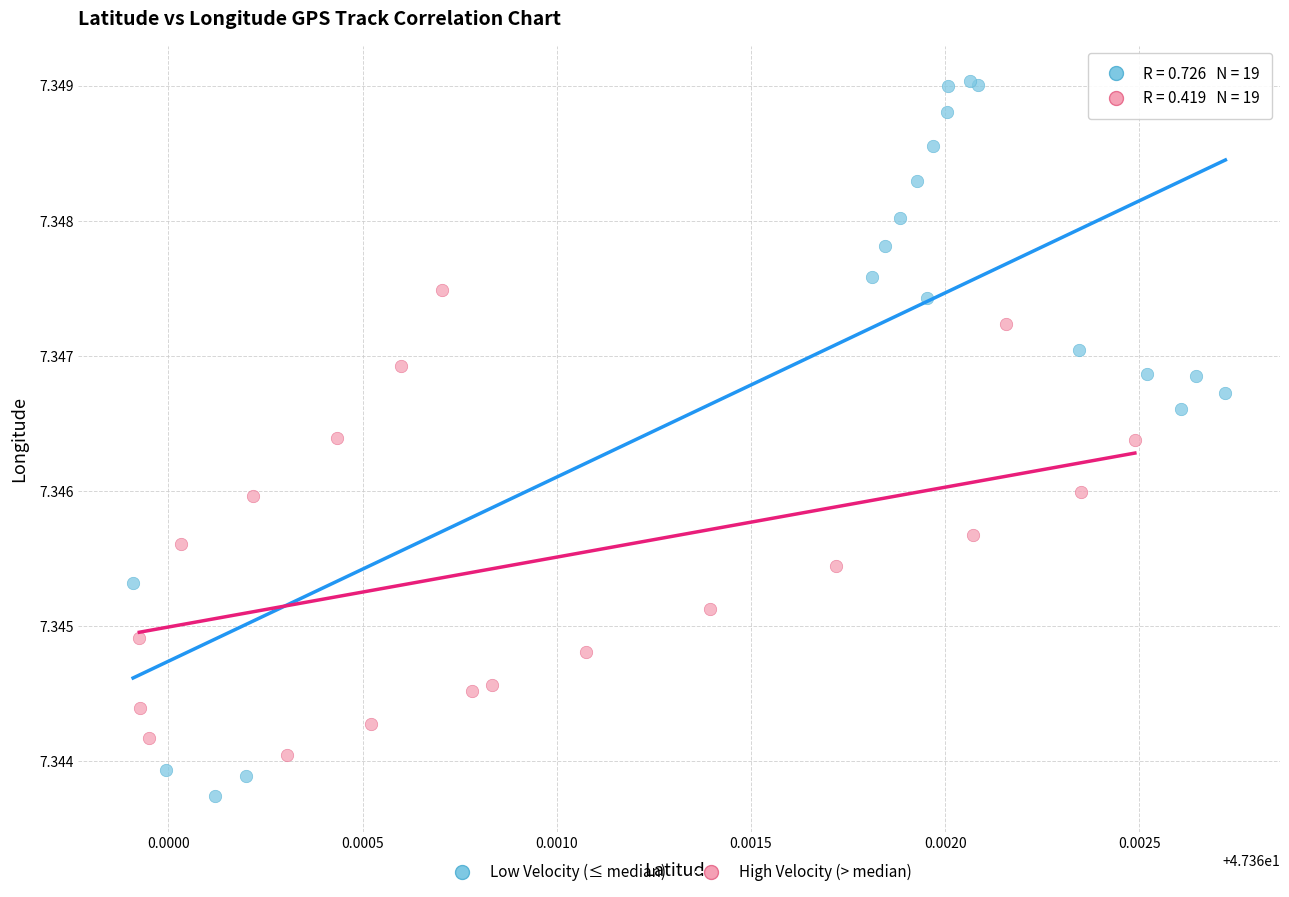

Which series contains the highest Y value?

Low Velocity (≤ median)